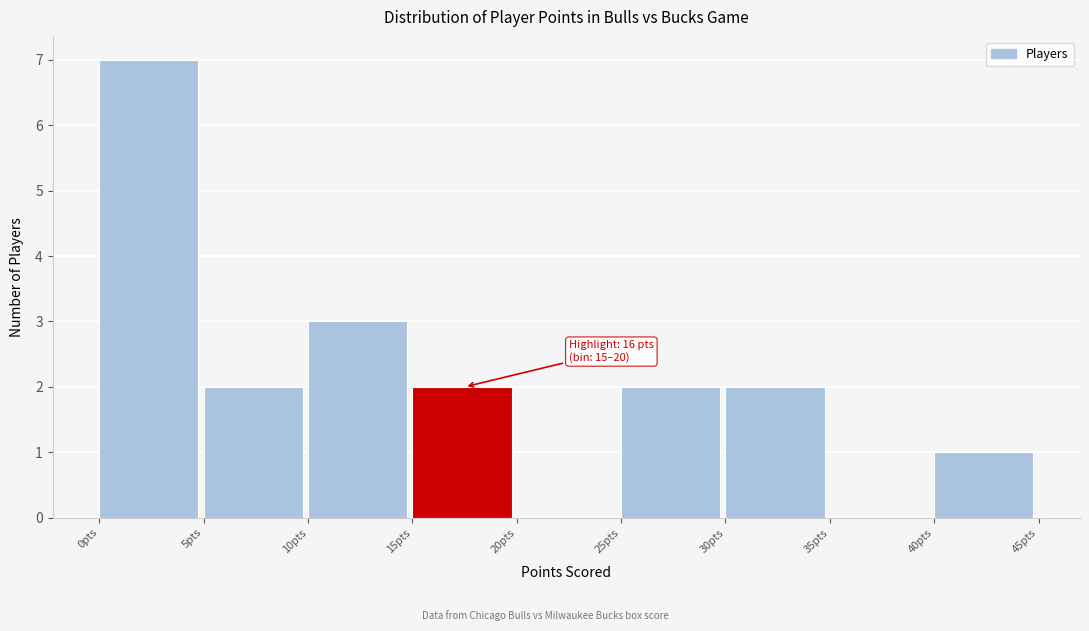

Over which range of the x-axis is the bar tallest?

0 to 5